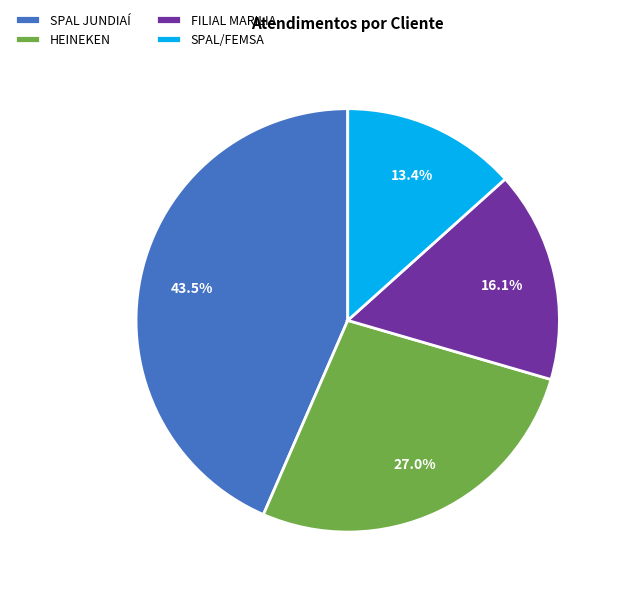

Does HEINEKEN represent more than half of the total?

No